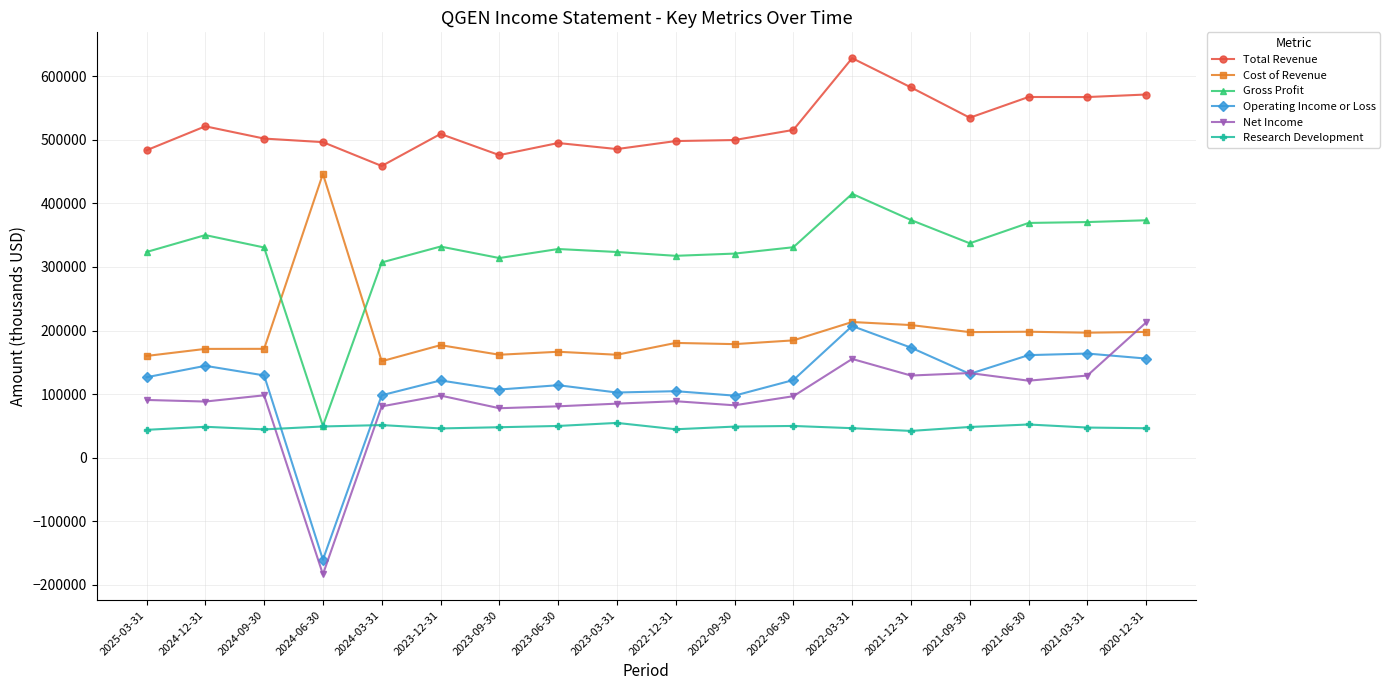

Which series has the widest spread of values?

Net Income